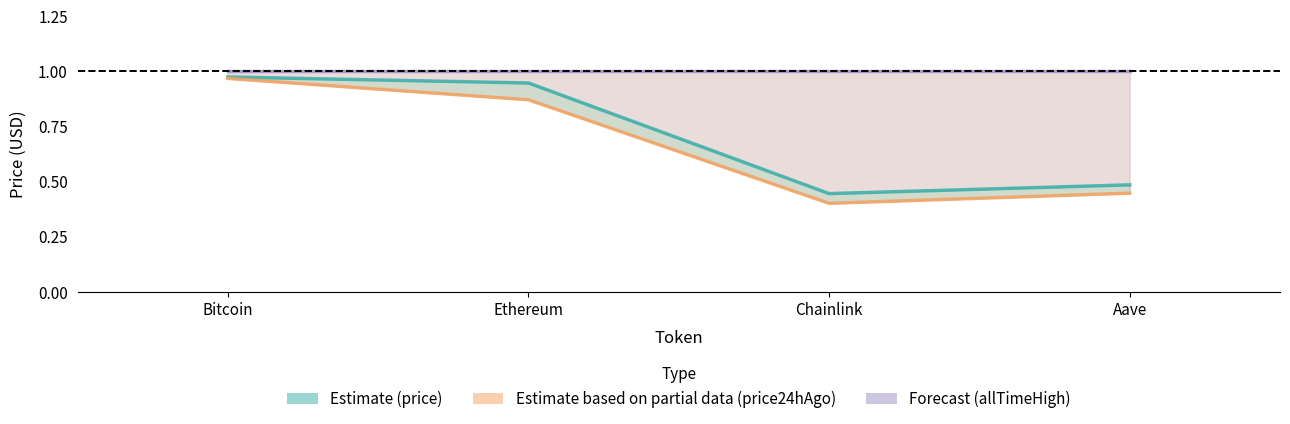

What is the sum of the price24hAgo (Partial data) values at Bitcoin and Ethereum?

1.8